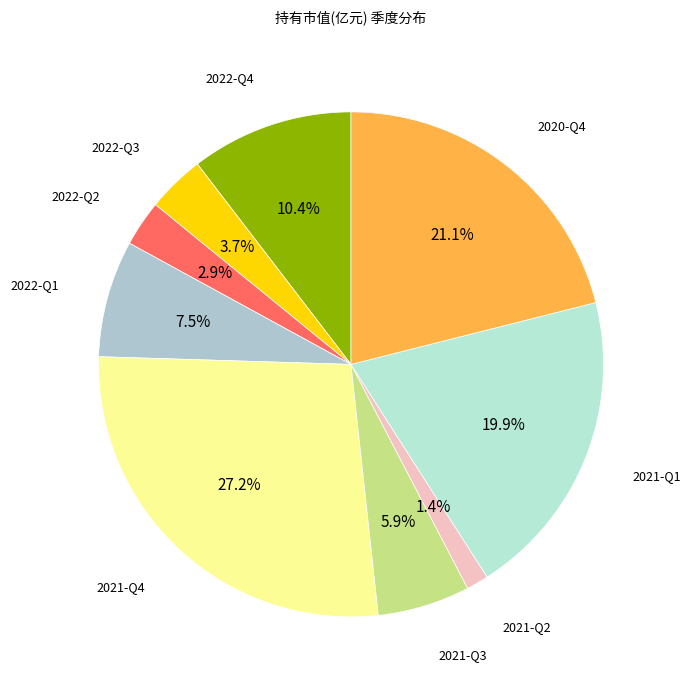

What percentage is the 2022-Q2 slice, to the nearest percent?

3%